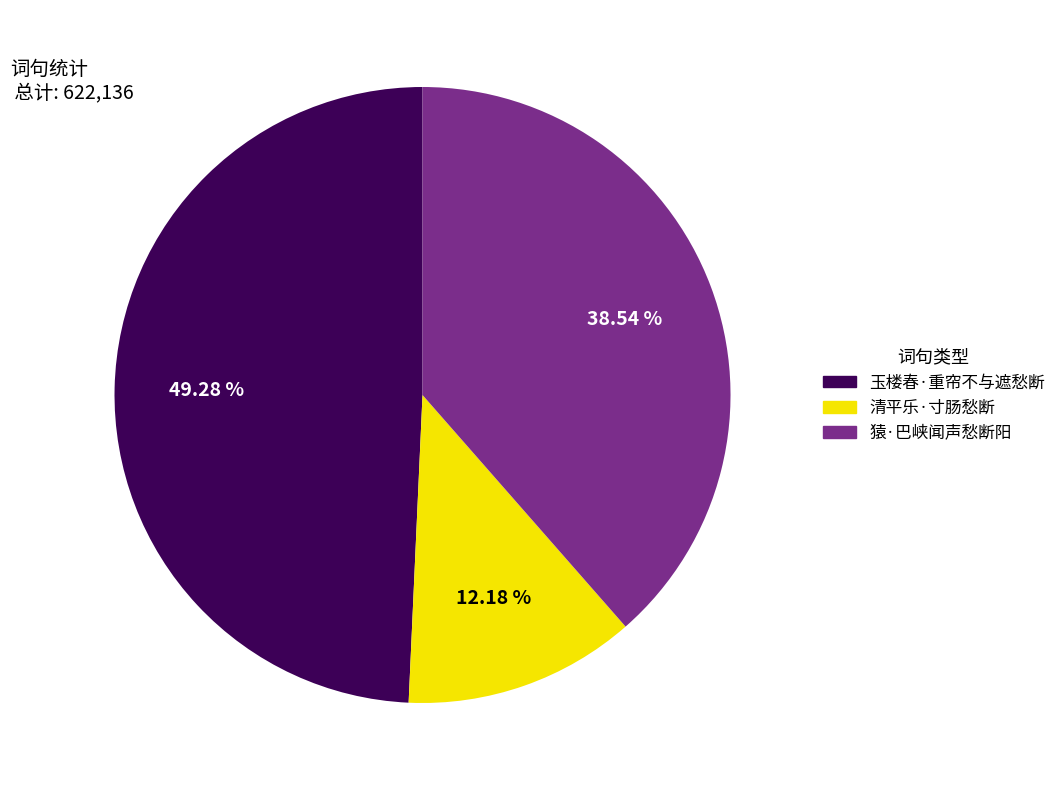

To the nearest percent, what is the difference between the largest and smallest slice percentages?

37%